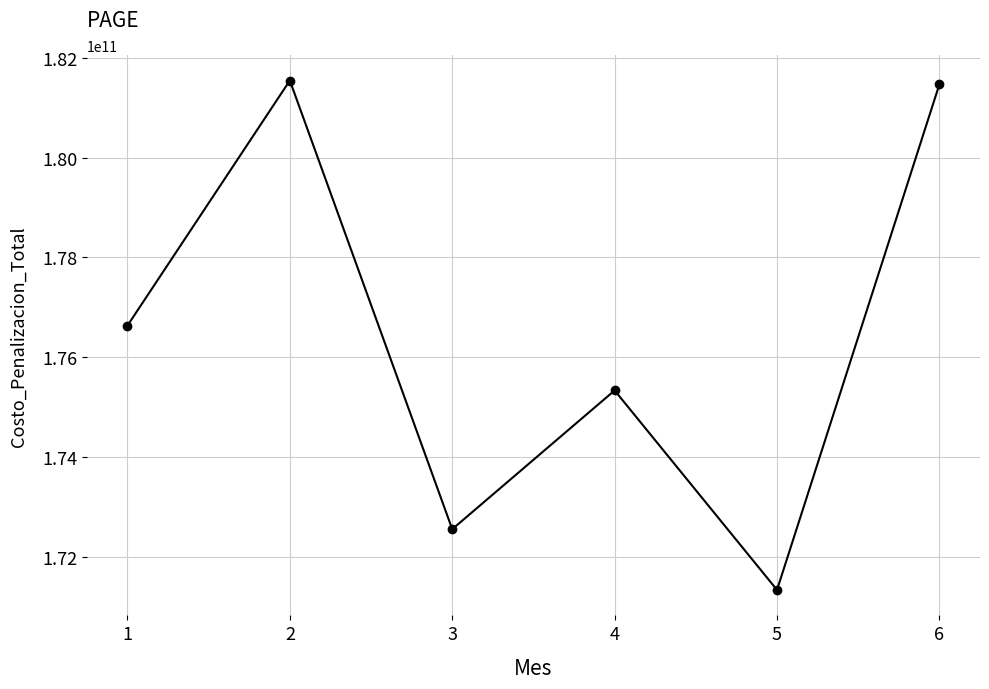

What is the ratio of the value at 1 to the value at 6?

1.0